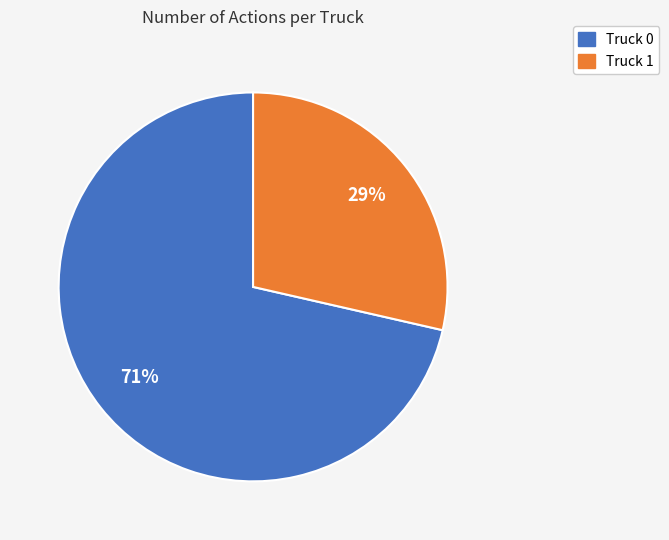

To the nearest percent, what is the average slice percentage?

50%